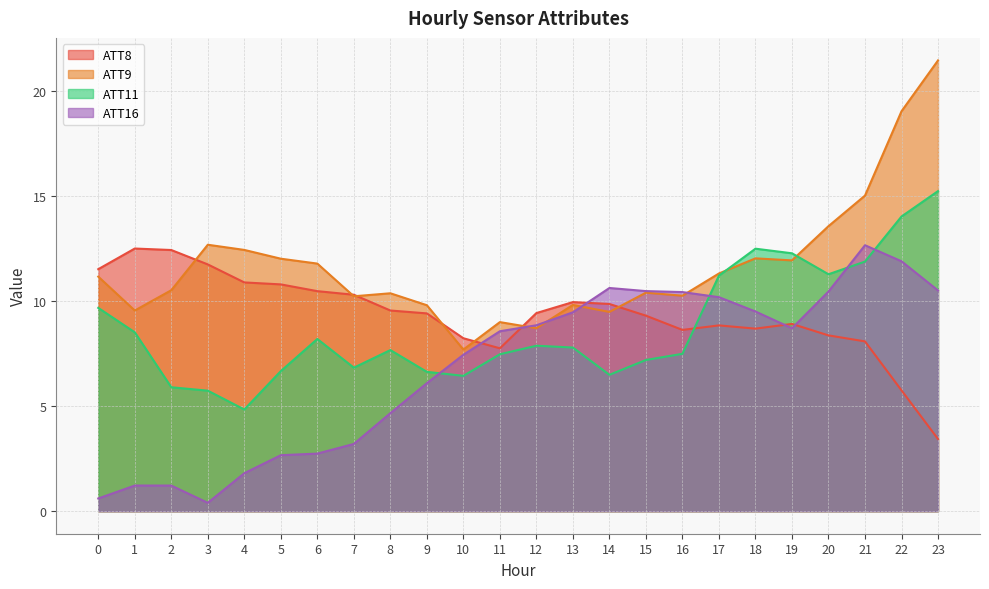

At 3, list the series in order from largest to smallest.

ATT9, ATT8, ATT11, ATT16